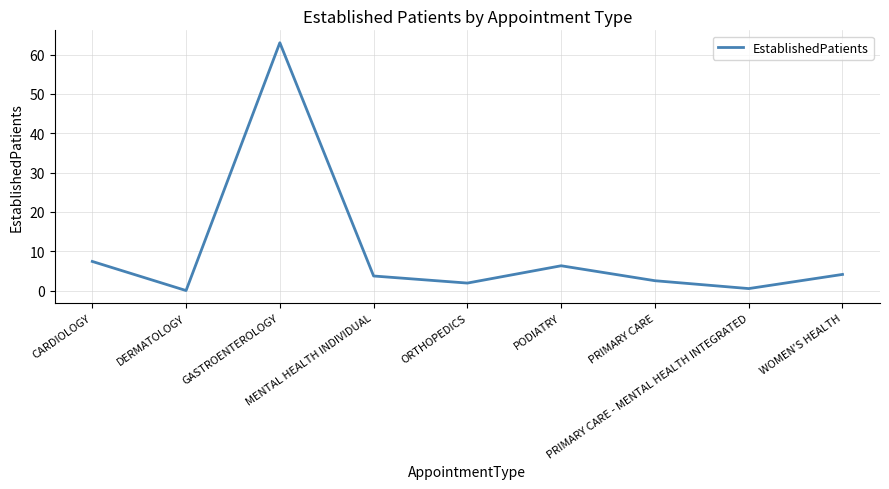

How many interior local valleys (lower than both neighbors) does the data have?

3